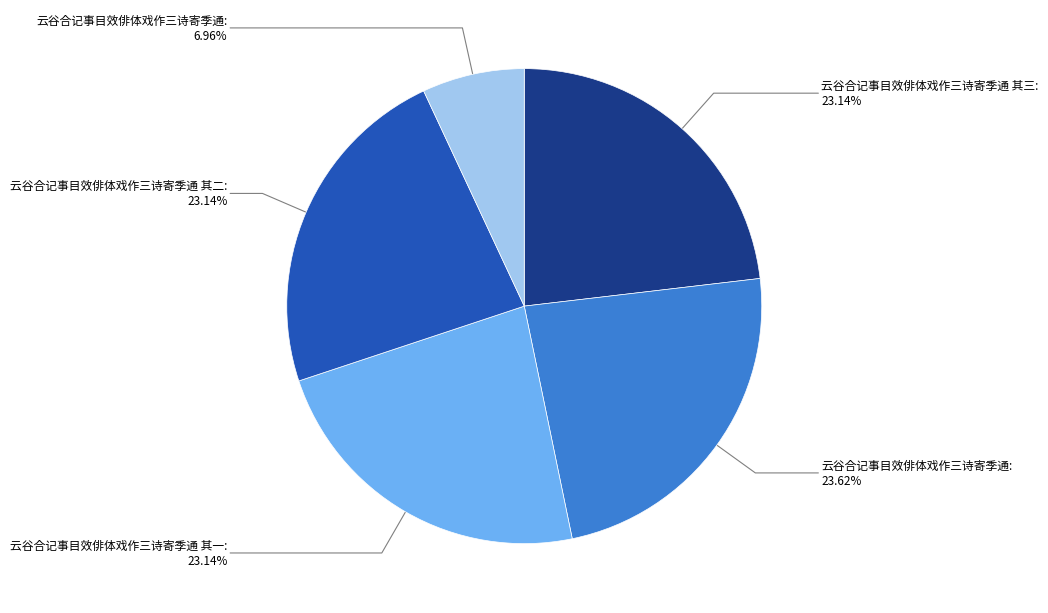

Is there a majority slice in this chart?

No